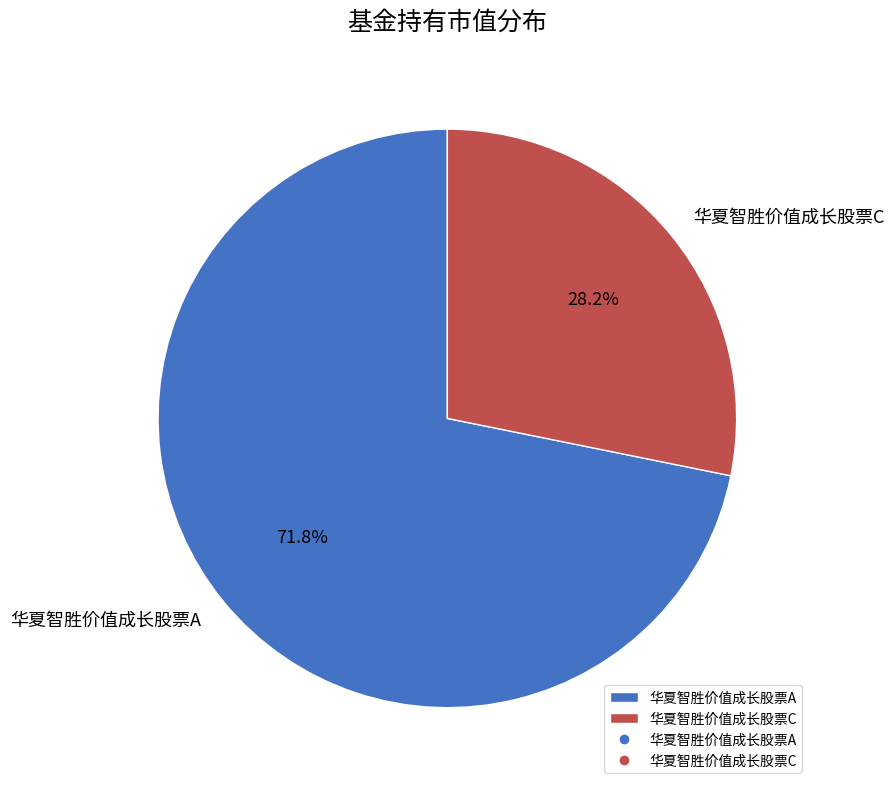

True or false: 华夏智胜价值成长股票C accounts for 16% of the total.

False